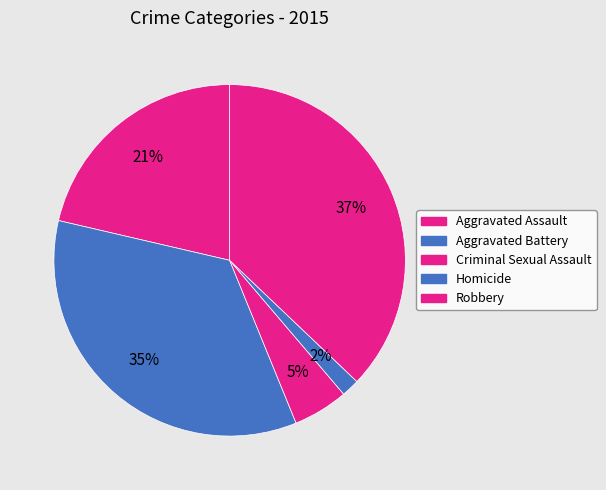

How many segments does this pie chart have?

5